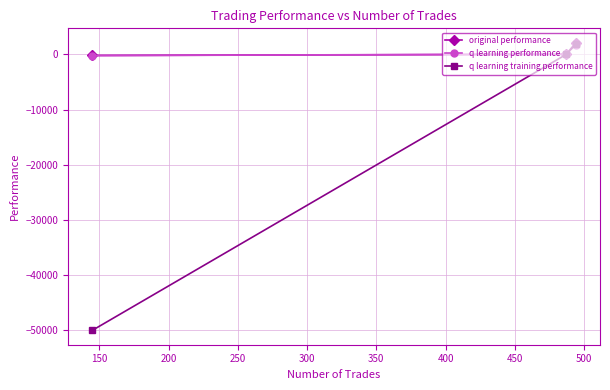

What is the smallest value displayed?

-50000.0